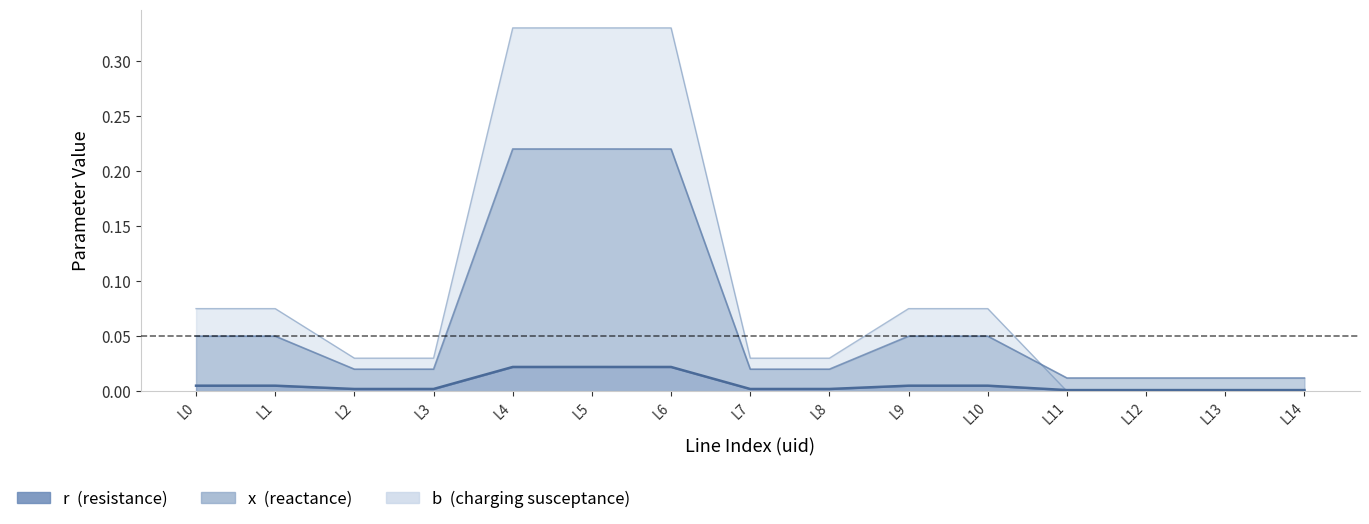

Reading right to left, transcribe all the data shown in this chart.

r: 0.0	0.0	0.0	0.0	0.0	0.0	0.0	0.0	0.0	0.0	0.0	0.0	0.0	0.0	0.0
x: 0.0	0.0	0.0	0.0	0.1	0.1	0.0	0.0	0.2	0.2	0.2	0.0	0.0	0.1	0.1
b: 0.0	0.0	0.0	0.0	0.1	0.1	0.0	0.0	0.3	0.3	0.3	0.0	0.0	0.1	0.1